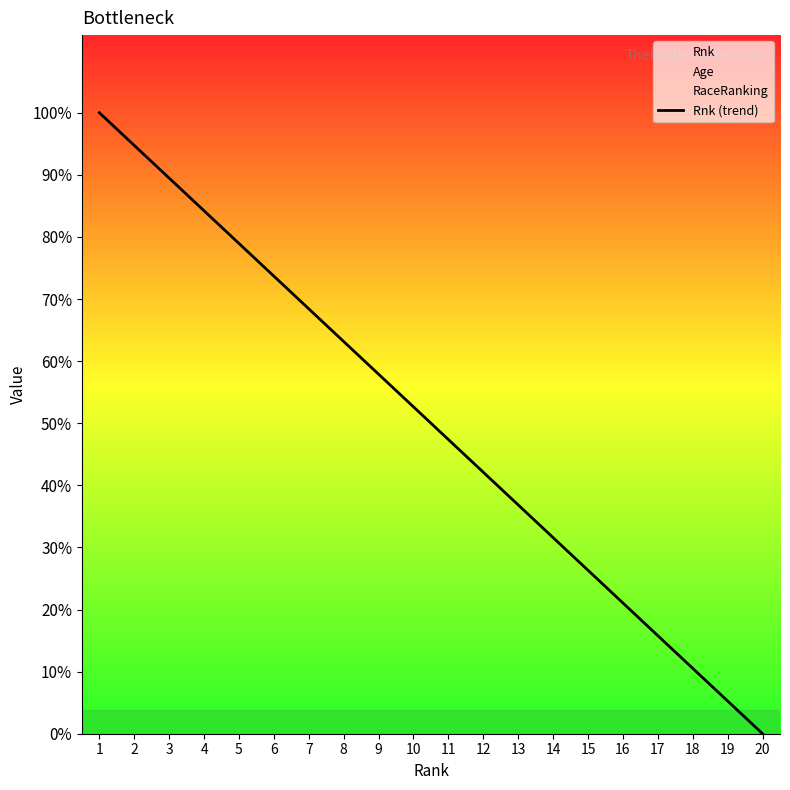

Which has a higher value, 5 or 4?

4